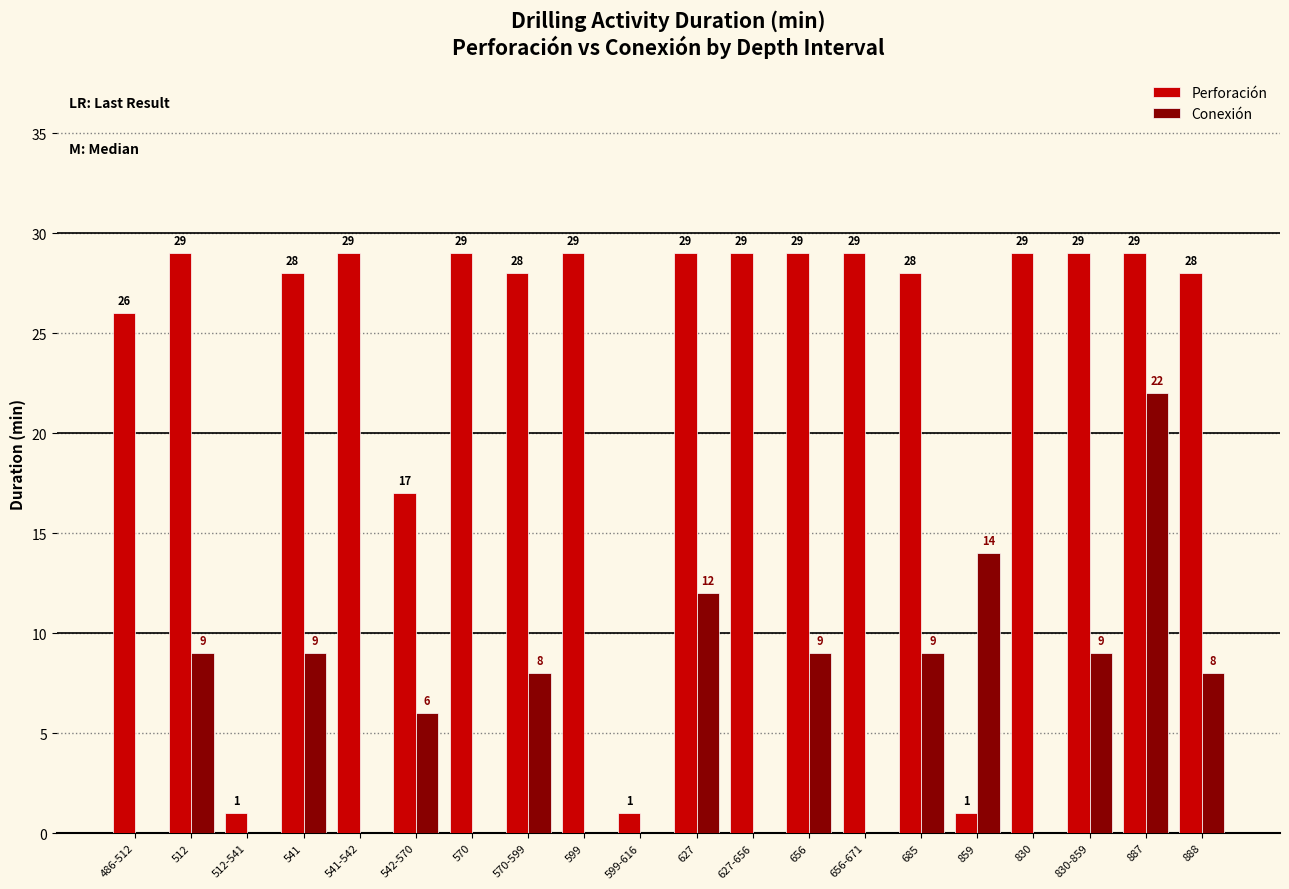

The Perforación series shows 1 at 599-616. True or false?

True